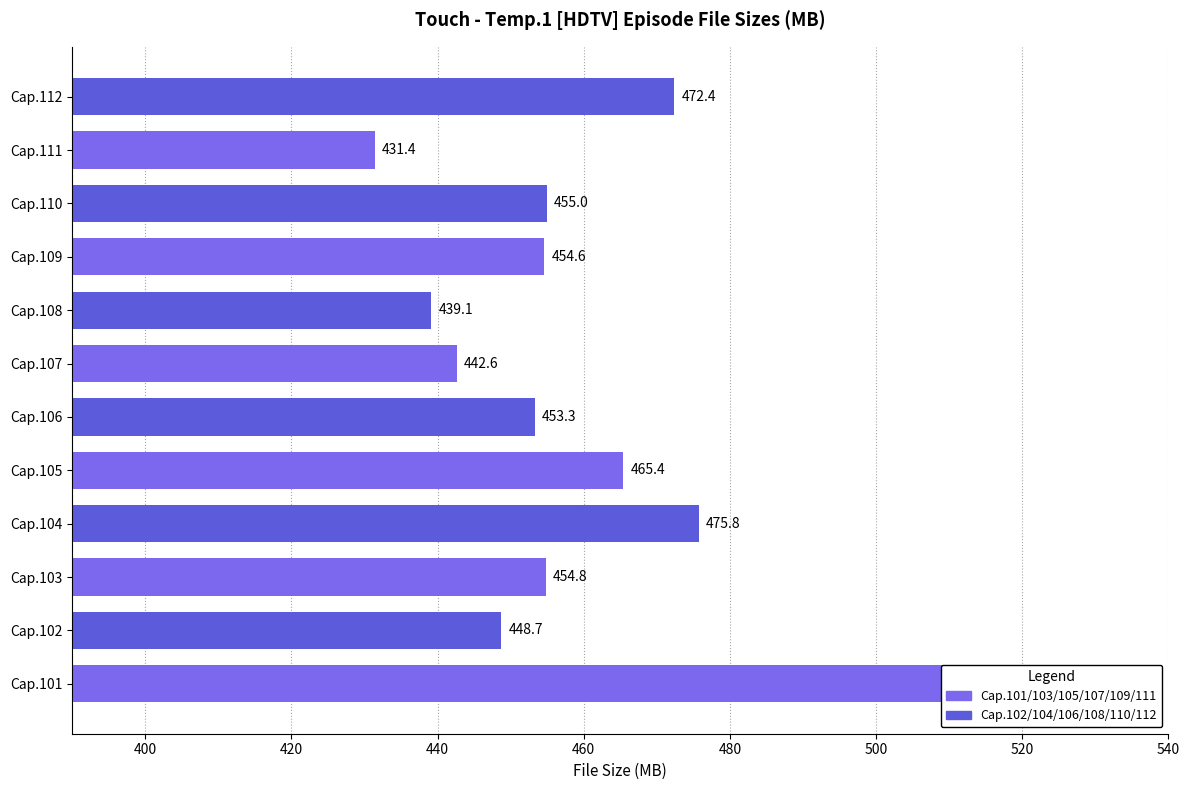

Reading left to right, extract all data points from this chart.

511.1	448.7	454.8	475.8	465.4	453.3	442.6	439.1	454.6	455.0	431.4	472.4